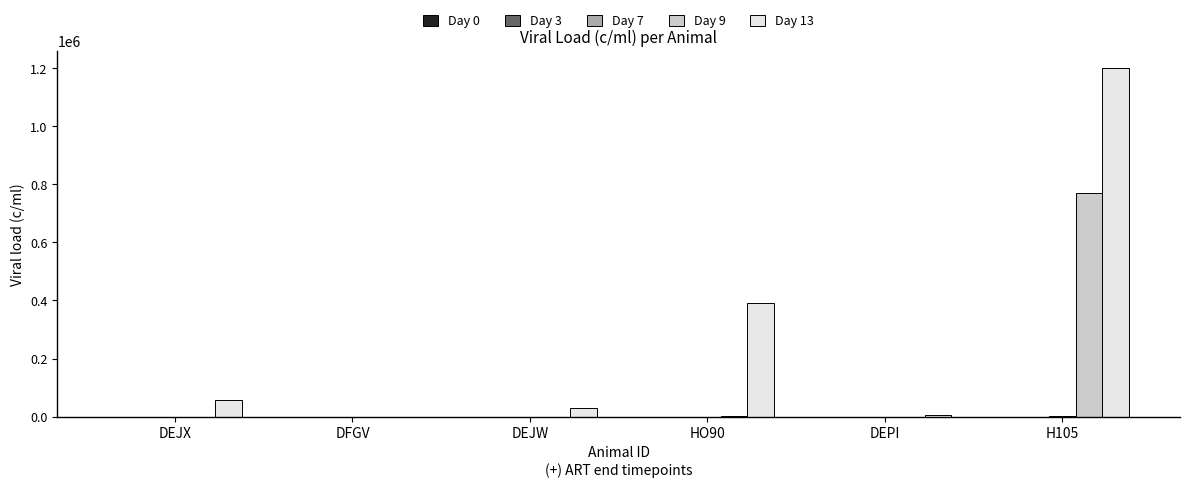

Which label corresponds to the largest value in the chart?

H105